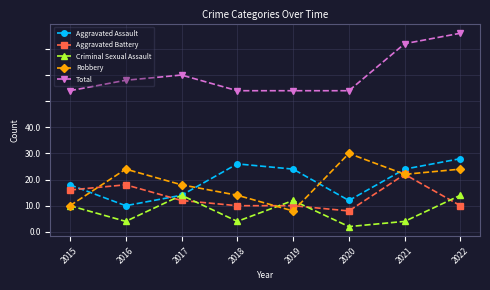

List the labels in order of Robbery value, largest first.

2020, 2016, 2022, 2021, 2017, 2018, 2015, 2019